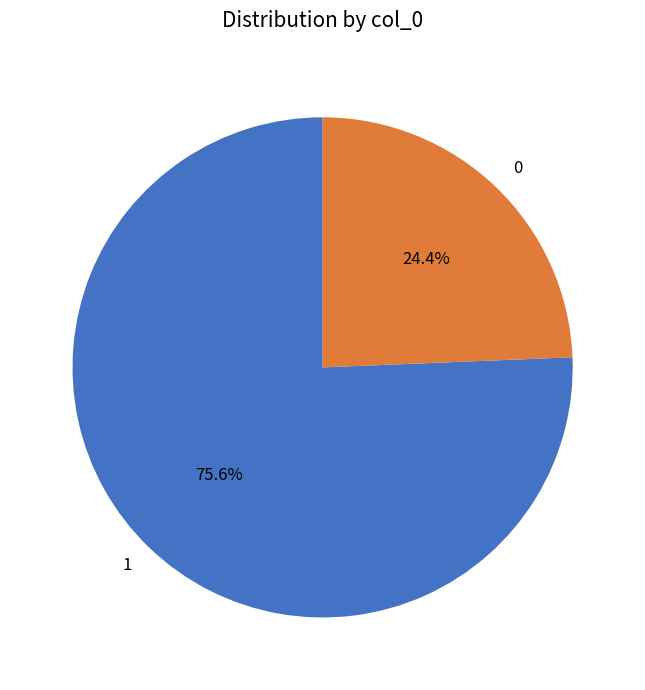

Is there a majority slice in this chart?

Yes